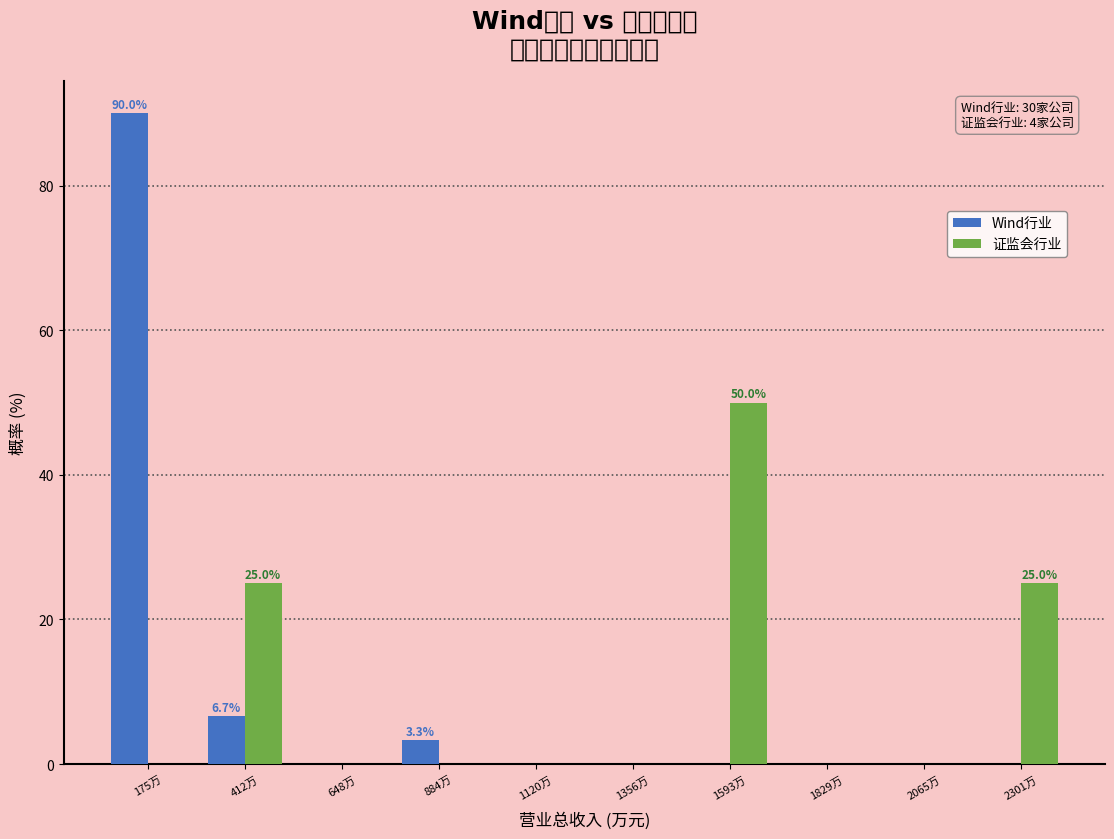

Reading left to right, transcribe all the data shown in this chart.

Wind行业: 175万=90.0	412万=6.7	648万=0.0	884万=3.3	1120万=0.0	1356万=0.0	1593万=0.0	1829万=0.0	2065万=0.0	2301万=0.0
证监会行业: 175万=0.0	412万=25.0	648万=0.0	884万=0.0	1120万=0.0	1356万=0.0	1593万=50.0	1829万=0.0	2065万=0.0	2301万=25.0